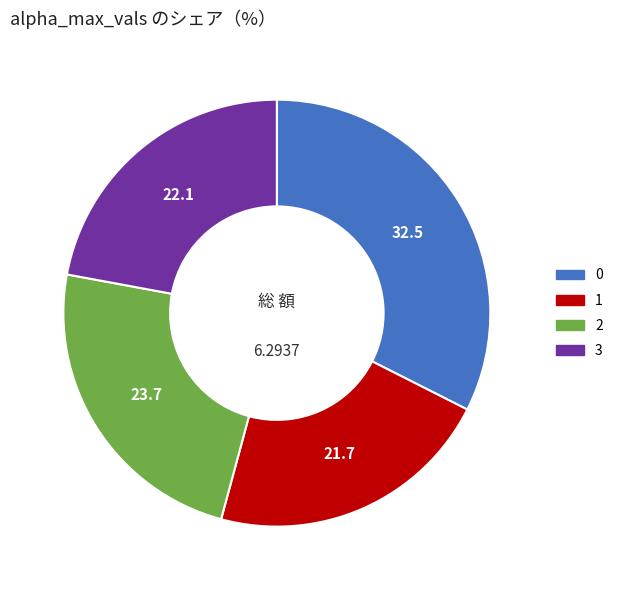

Approximately how many times larger is the value at 2 compared to 1?

1.1